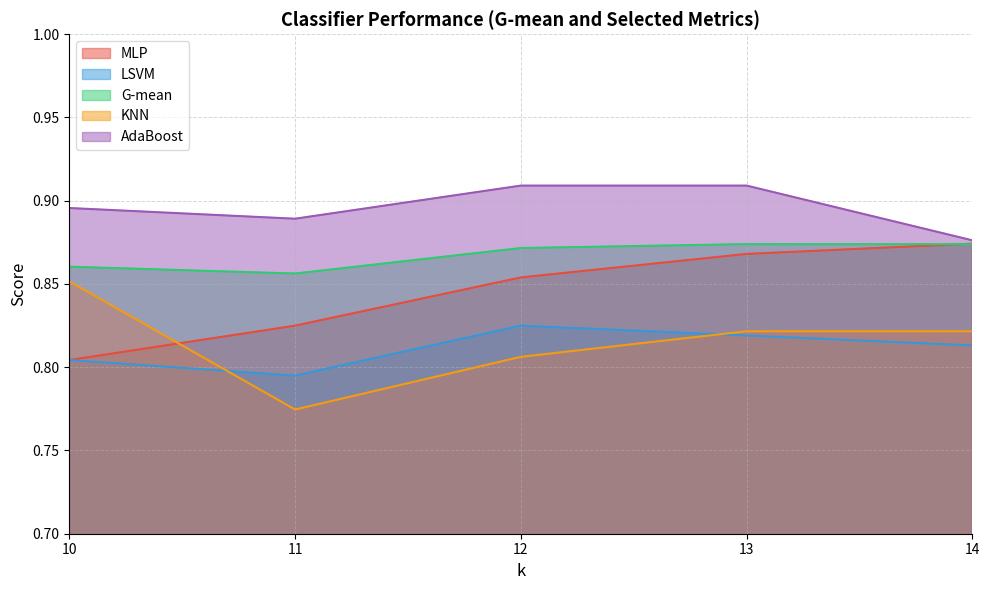

What is the value of the KNN point at the 5th from the left?

0.8